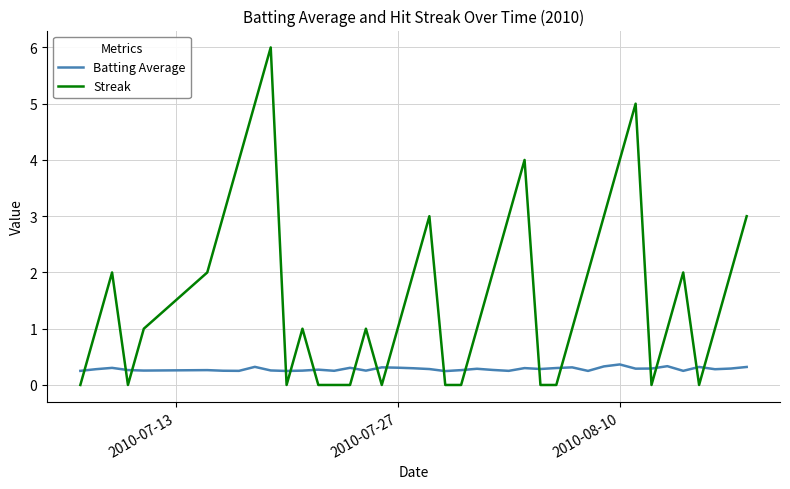

What is the lowest value of the Batting Average series?

0.2